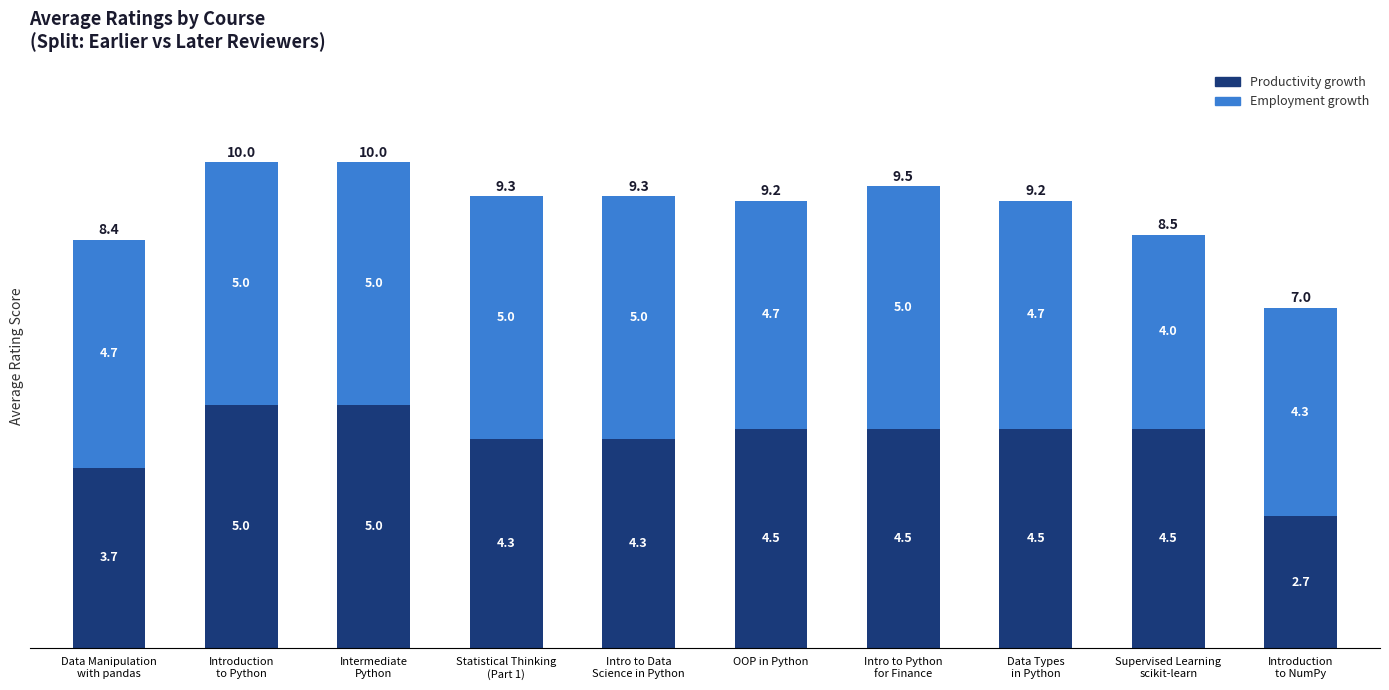

What is the average value of the Productivity growth series?

4.3